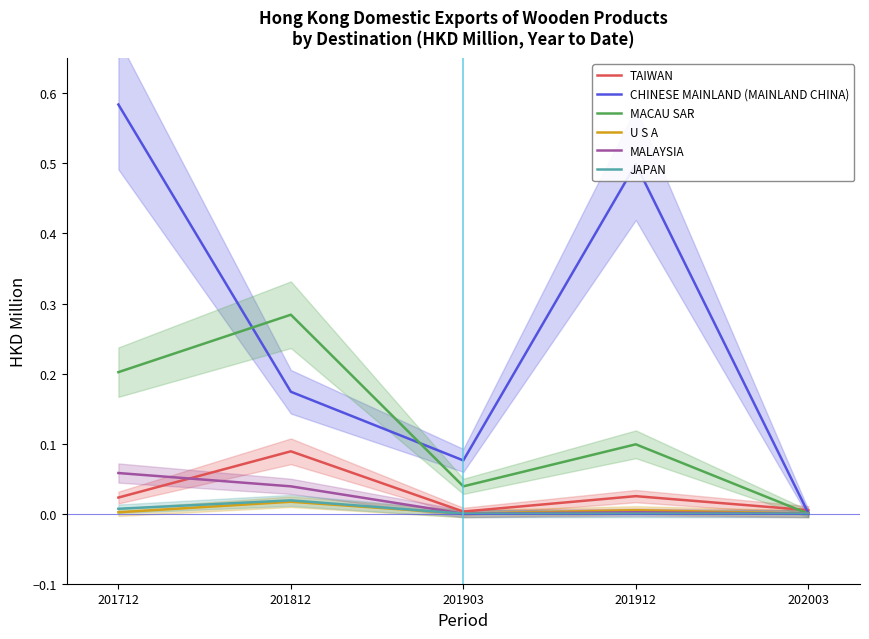

What are all the series names shown in the legend?

TAIWAN, CHINESE MAINLAND (MAINLAND CHINA), MACAU SAR, U S A, MALAYSIA, JAPAN